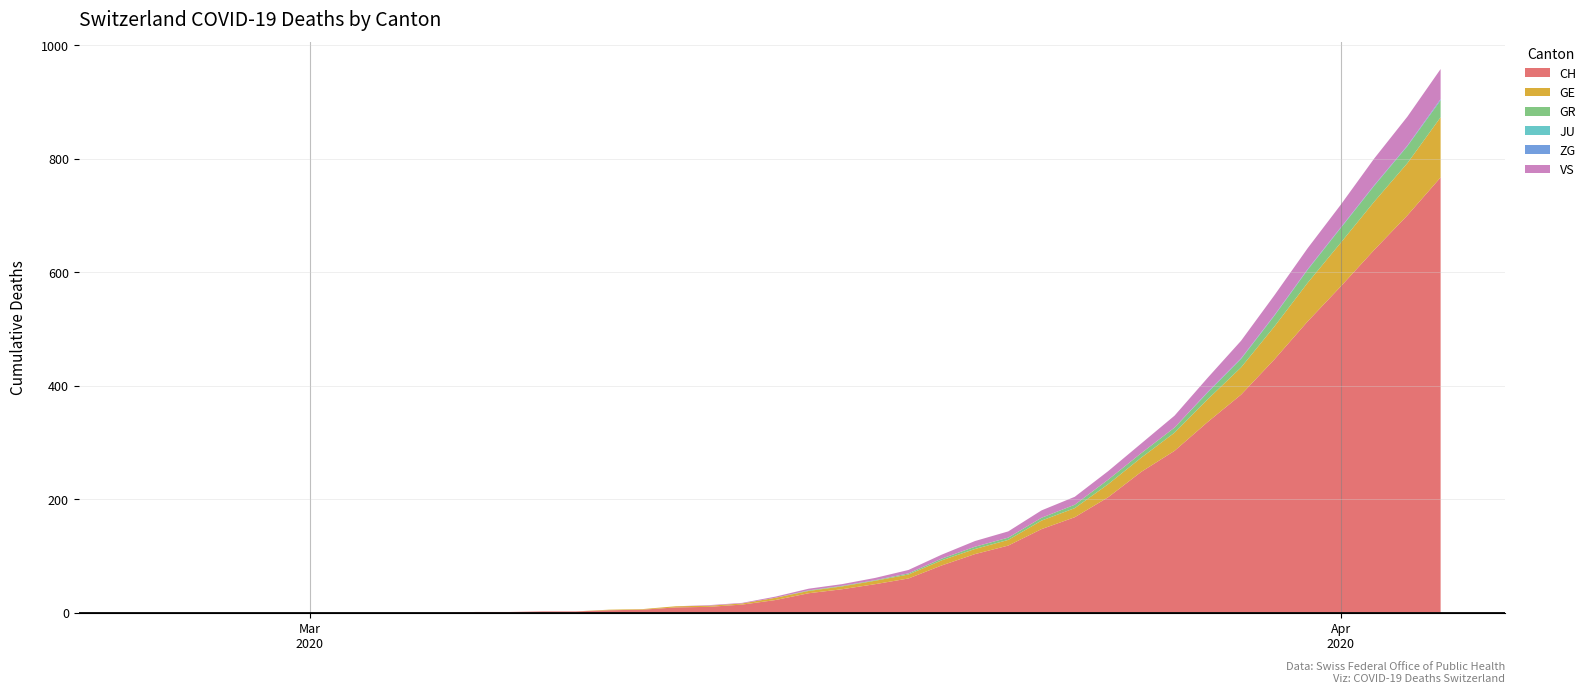

Reading right to left, extract all data points from this chart.

CH: 767	700	639	575	513	446	384	336	285	248	203	168	147	118	103	83	60	50	41	34	22	14	10	9	5	4	2	2	1	1	0	0	0	0	0	0	0	0	0	0
GE: 106	92	85	77	68	58	48	40	32	25	23	16	15	10	9	9	7	6	5	4	4	2	2	2	1	1	0	0	0	0	0	0	0	0	0	0	0	0	0	0
GR: 30	30	28	26	23	19	15	12	9	8	8	6	5	4	4	3	2	1	1	1	0	0	0	0	0	0	0	0	0	0	0	0	0	0	0	0	0	0	0	0
JU: 0	0	0	0	0	0	0	0	0	0	0	0	0	0	0	0	0	0	0	0	0	0	0	0	0	0	0	0	0	0	0	0	0	0	0	0	0	0	0	0
ZG: 2	1	1	1	1	1	1	1	0	0	0	0	0	0	0	0	0	0	0	0	0	0	0	0	0	0	0	0	0	0	0	0	0	0	0	0	0	0	0	0
VS: 53	51	47	40	37	35	31	25	21	17	15	14	13	11	10	7	6	4	3	3	2	1	1	0	0	0	0	0	0	0	0	0	0	0	0	0	0	0	0	0